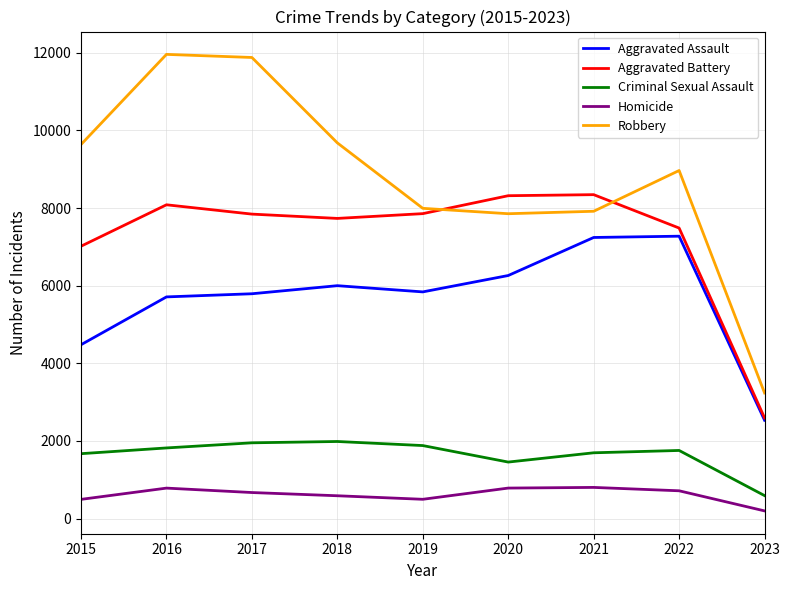

Is this an area chart (filled region under the line)?

No